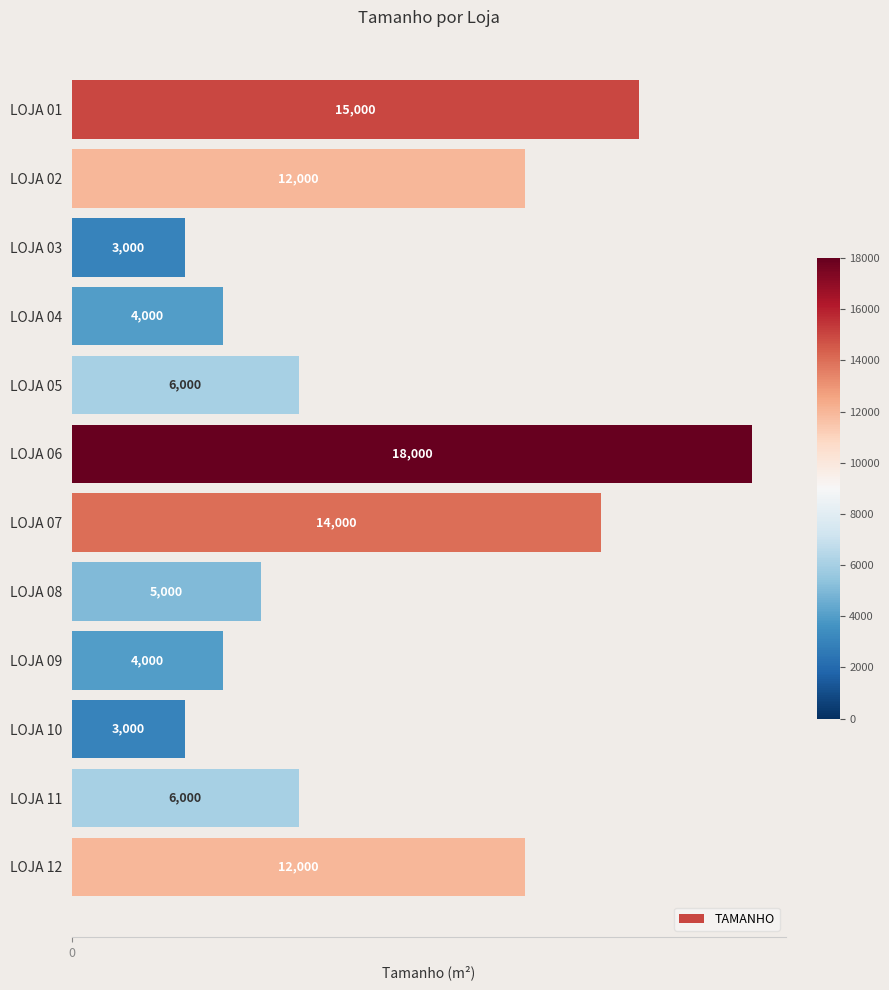

Which label corresponds to the largest value in the chart?

LOJA 06